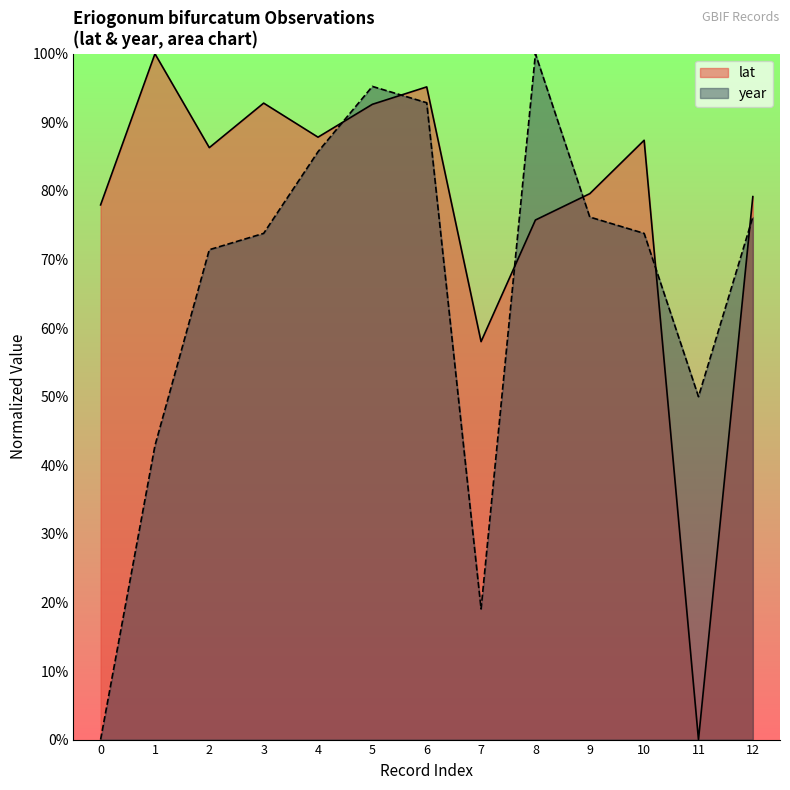

What is the value of the lat point at the 13th from the left?

79.2